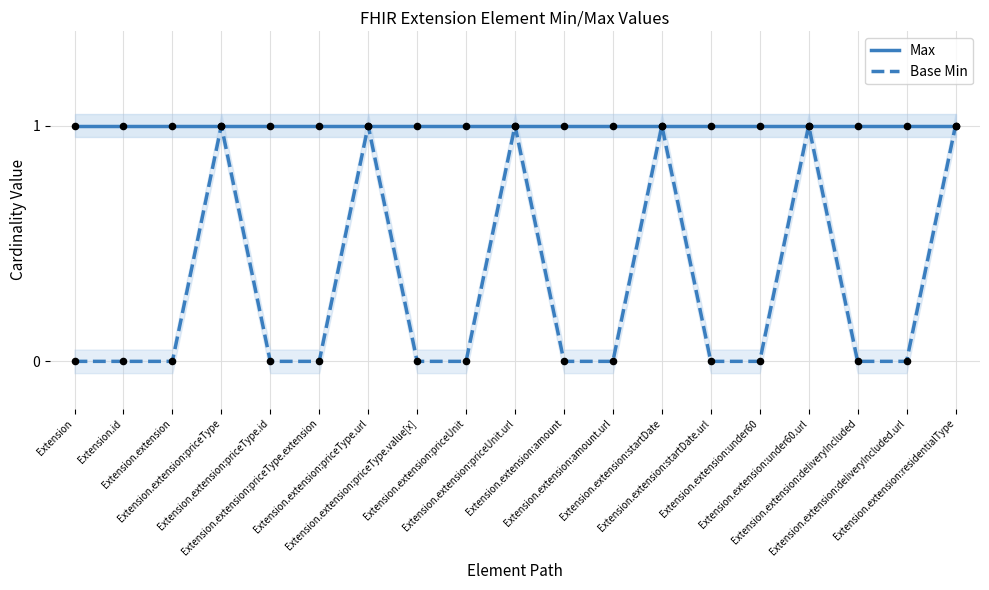

Which series has the widest spread of Y values?

Base Min